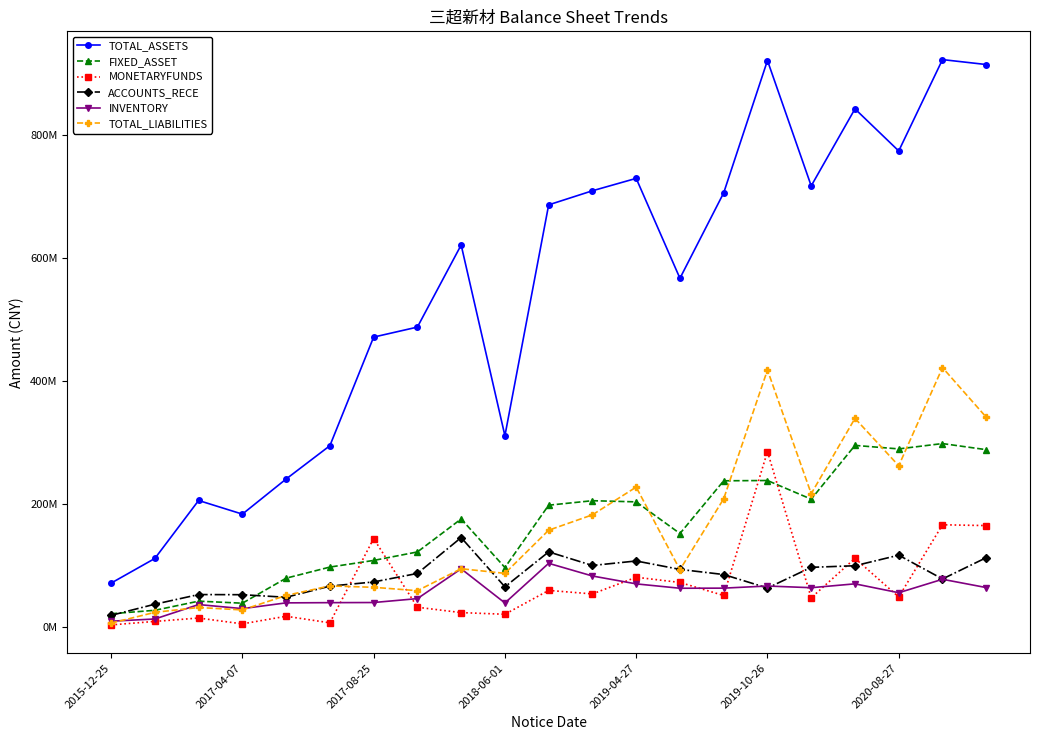

Which series has the largest total across all categories?

TOTAL_ASSETS